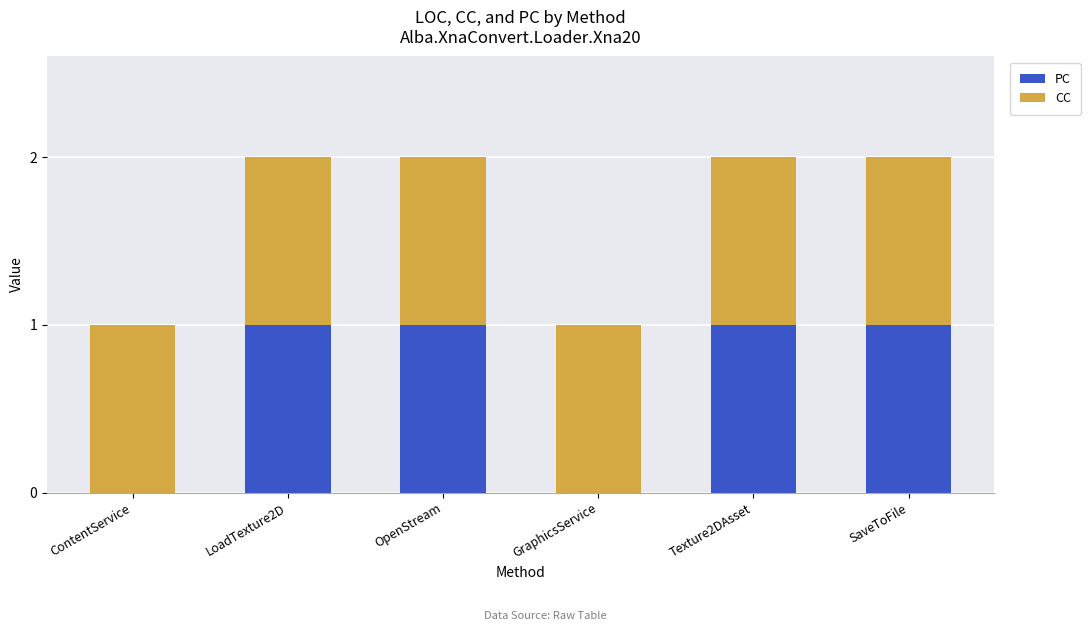

Reading left to right, transcribe the values for PC.

ContentService=0	LoadTexture2D=1	OpenStream=1	GraphicsService=0	Texture2DAsset=1	SaveToFile=1